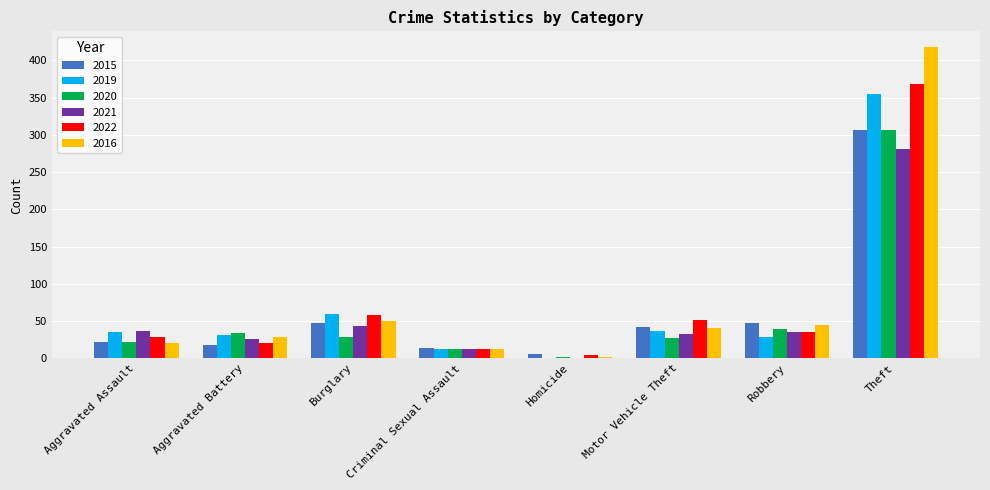

The 2020 series shows 29 at Burglary. True or false?

True